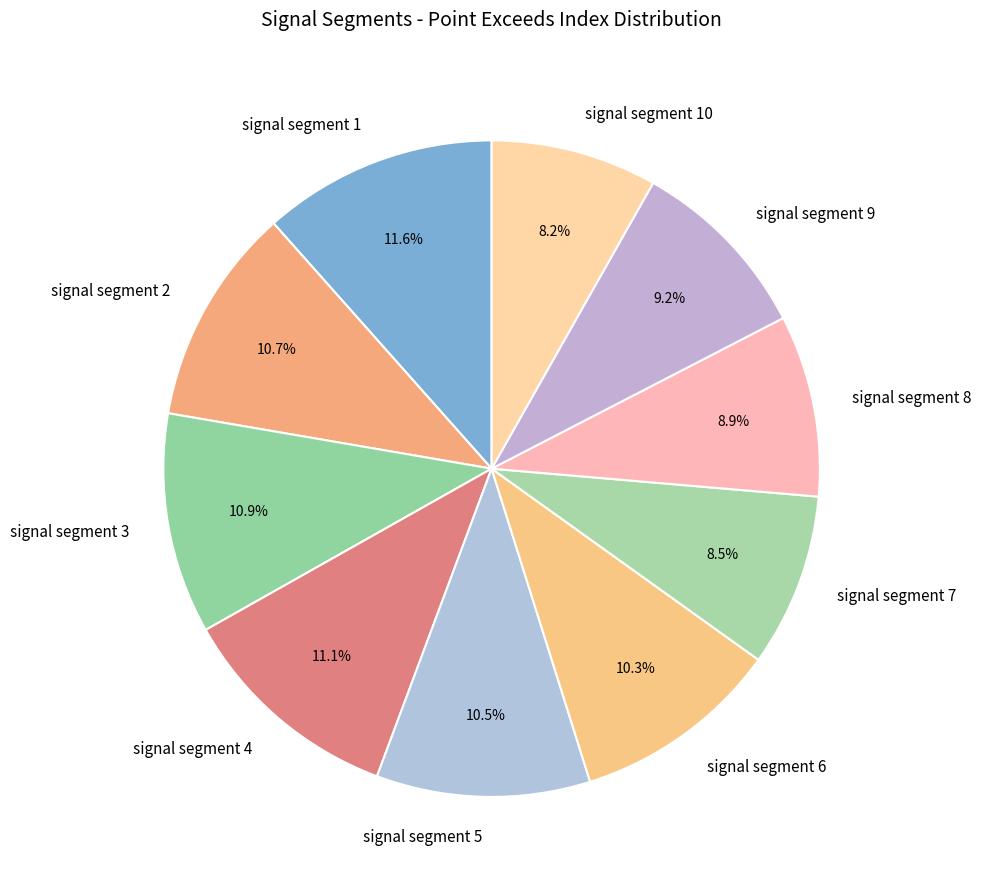

How many segments does this pie chart have?

10